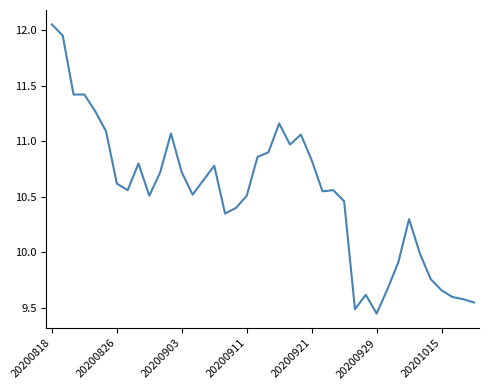

What is the difference between the maximum and minimum values?

2.6